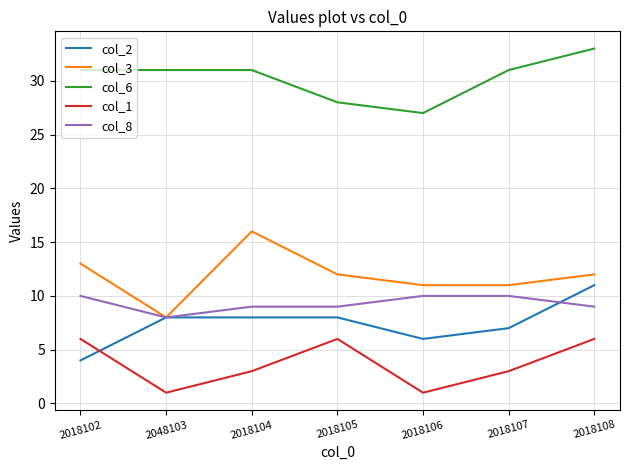

The col_6 series shows 12 at 2018104. True or false?

False